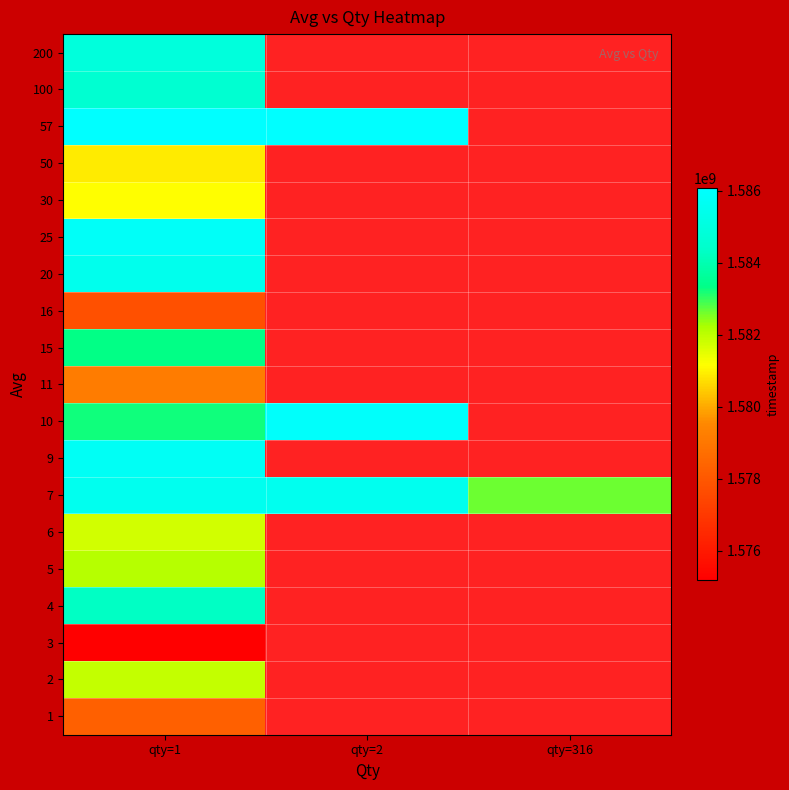

At qty=1, list the series in order from smallest to largest.

3, 16, 1, 11, 50, 30, 6, 2, 5, 10, 15, 4, 100, 200, 20, 7, 9, 25, 57